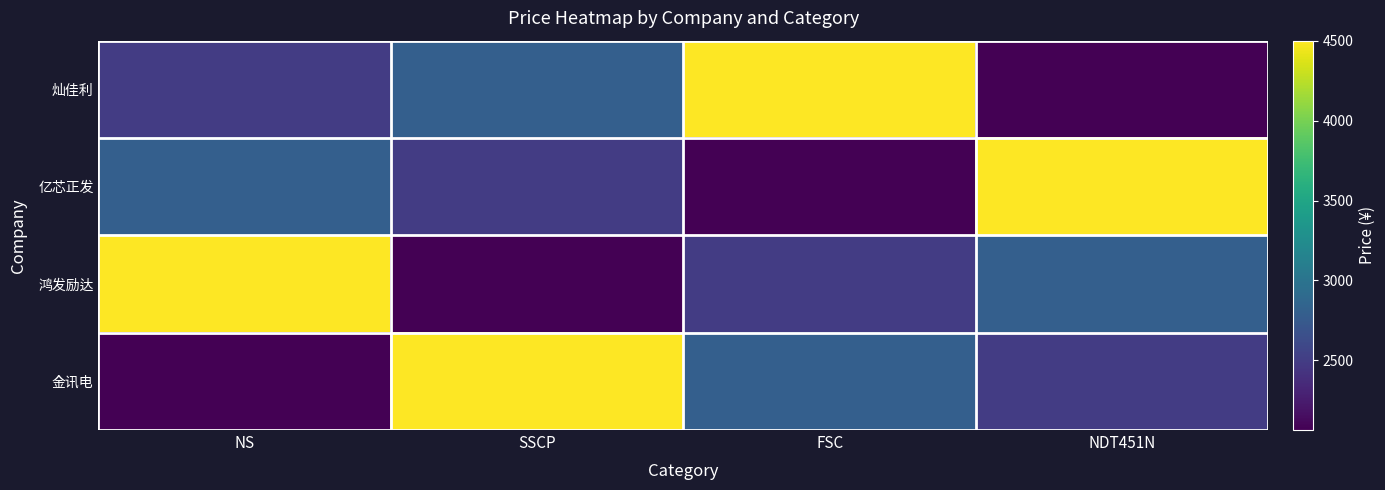

Which label corresponds to the smallest value in the chart?

NDT451N